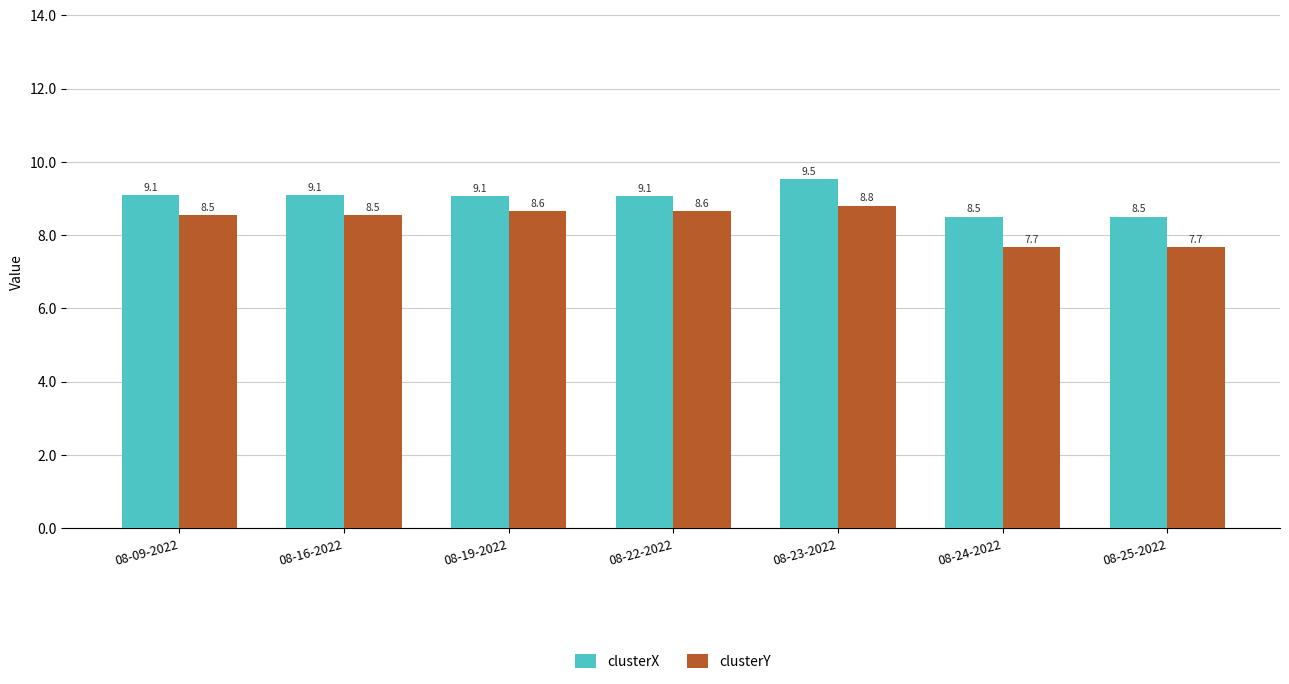

Rank the series by their average value, from lowest to highest.

clusterY, clusterX